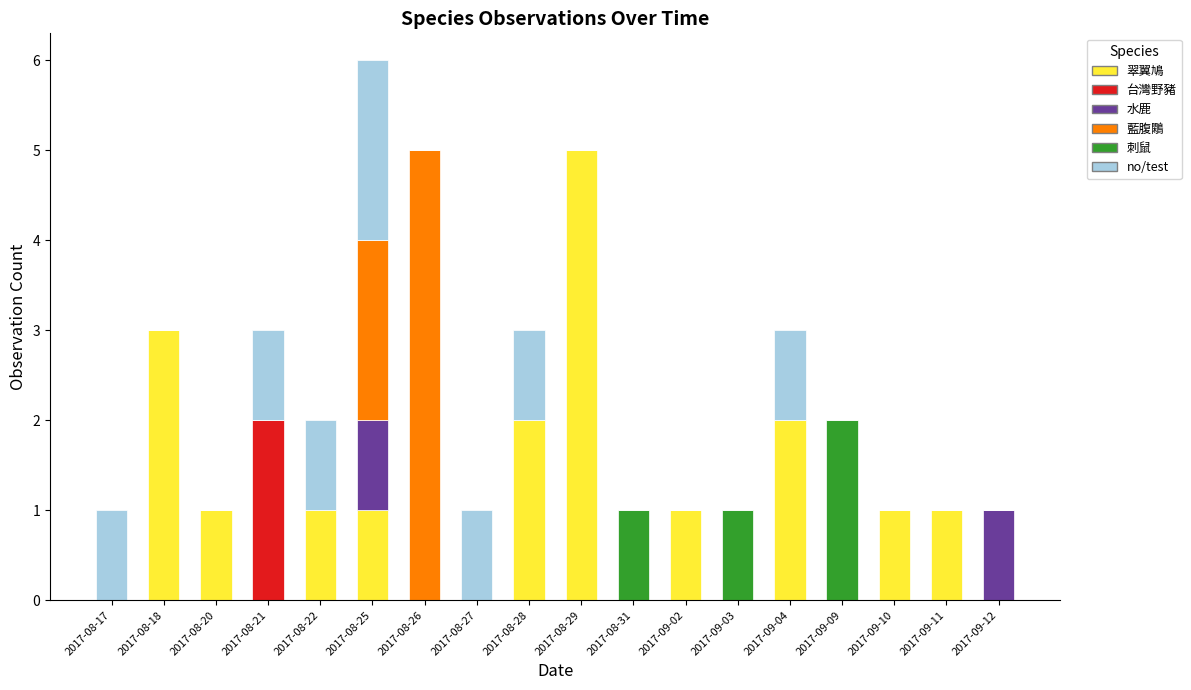

True or false: 翠翼鳩 has a value of 0 at 2017-08-27.

True